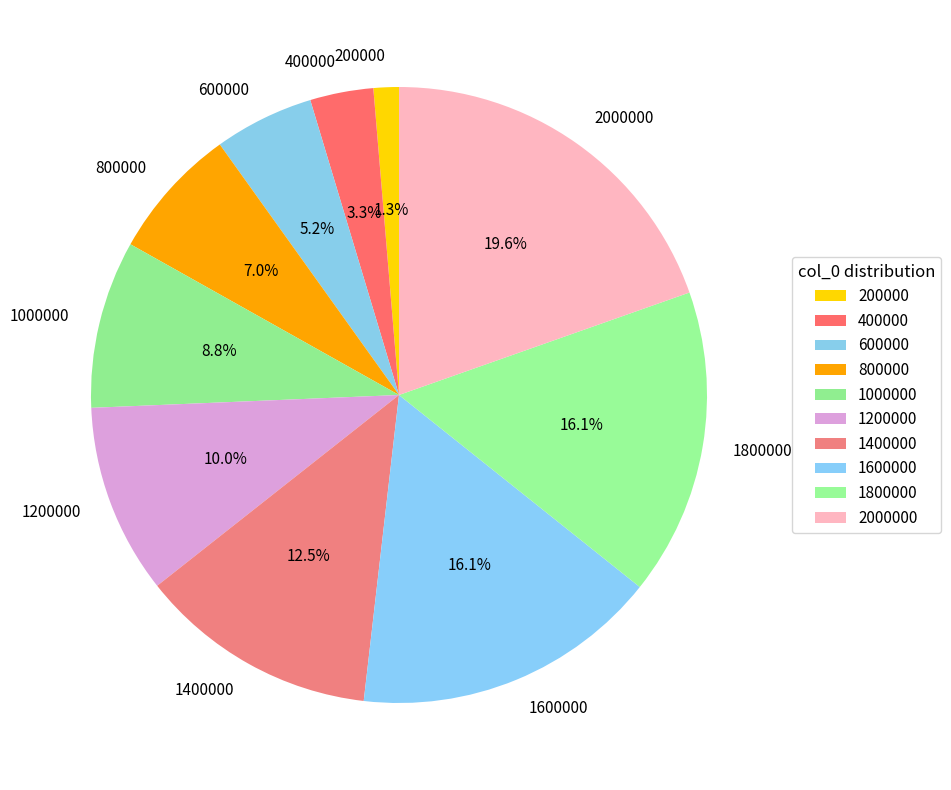

To the nearest percent, what portion does 1600000 represent?

16%